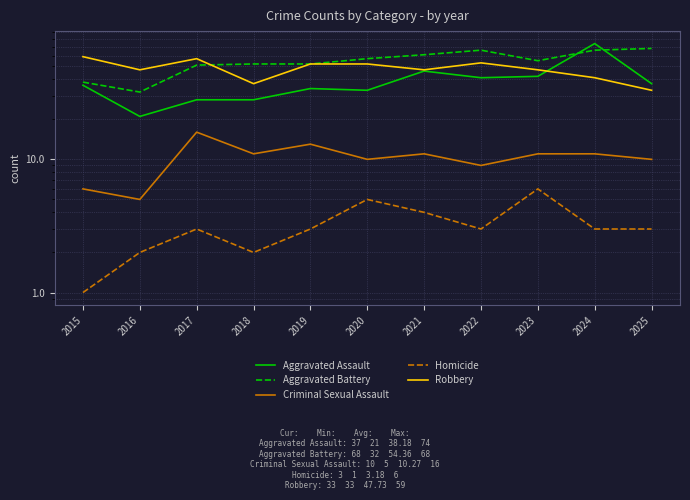

True or false: Robbery has a value of 41 at 2024.

True